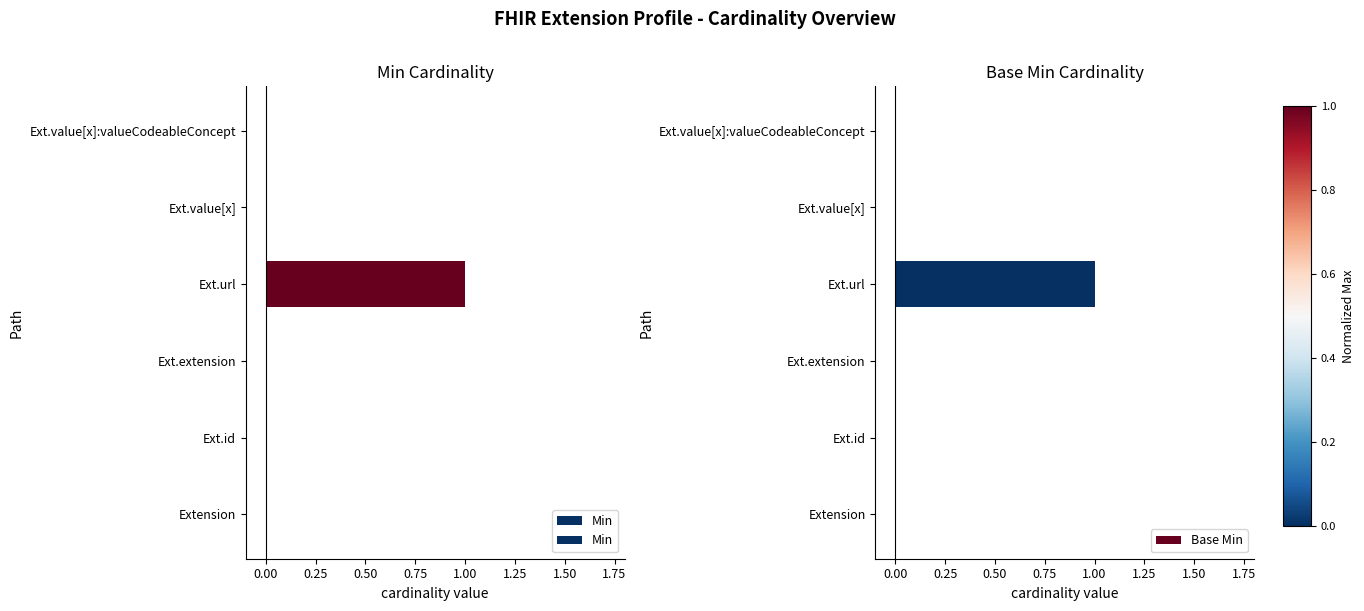

Is the value of Min at Extension greater than the value of Base Min at Ext.url?

No